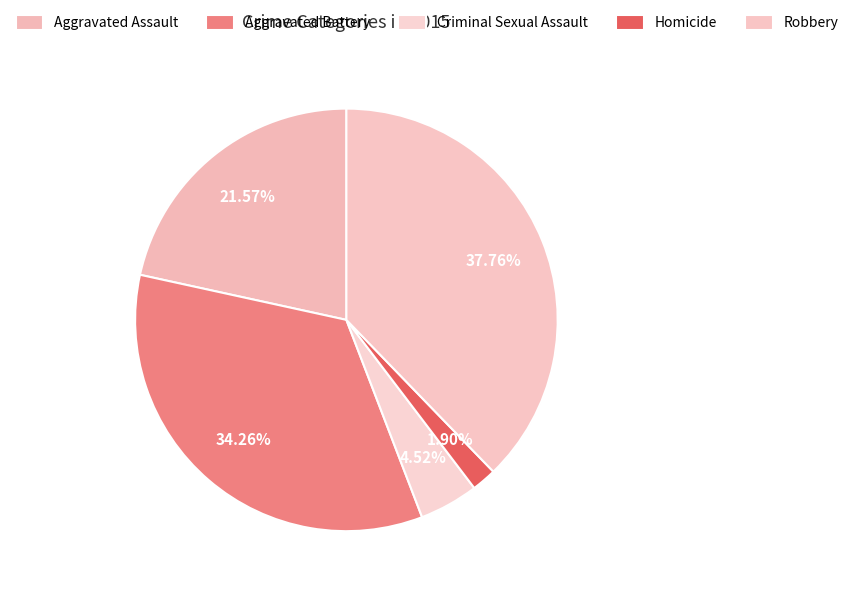

To the nearest percent, what is the difference between the Criminal Sexual Assault and Aggravated Assault slice percentages?

17%